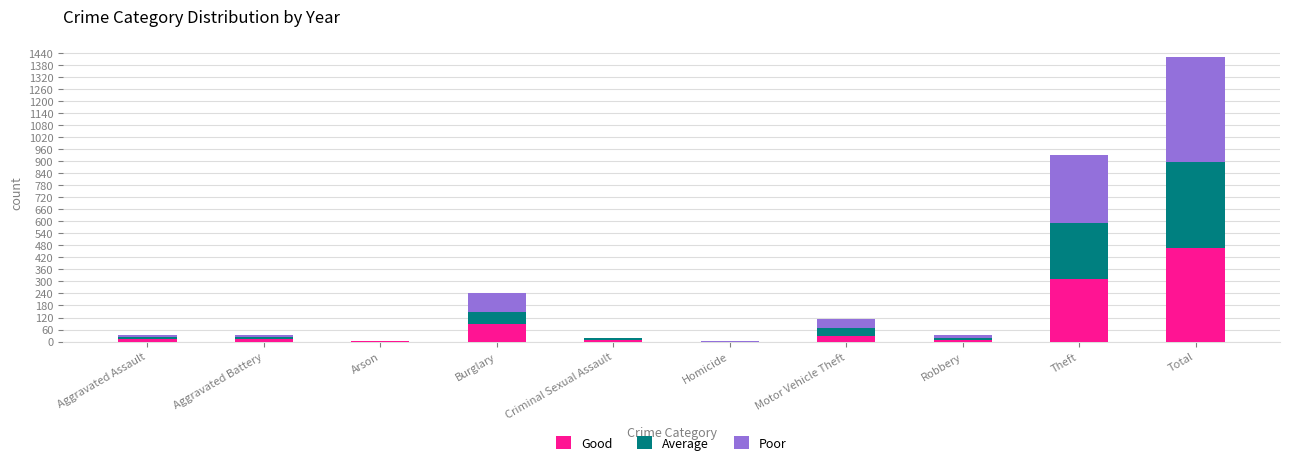

True or false: Good has a value of 0 at Homicide.

True